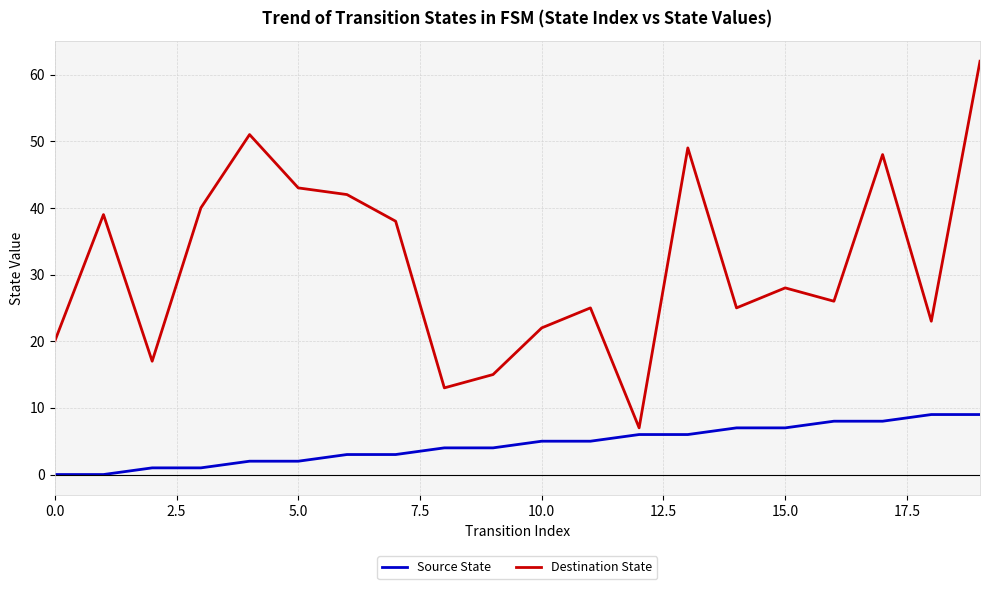

Which series has the widest spread of values?

Destination State